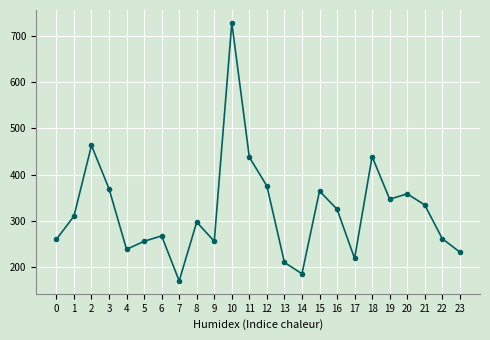

True or false: the data shows 438.8 at 18.

True